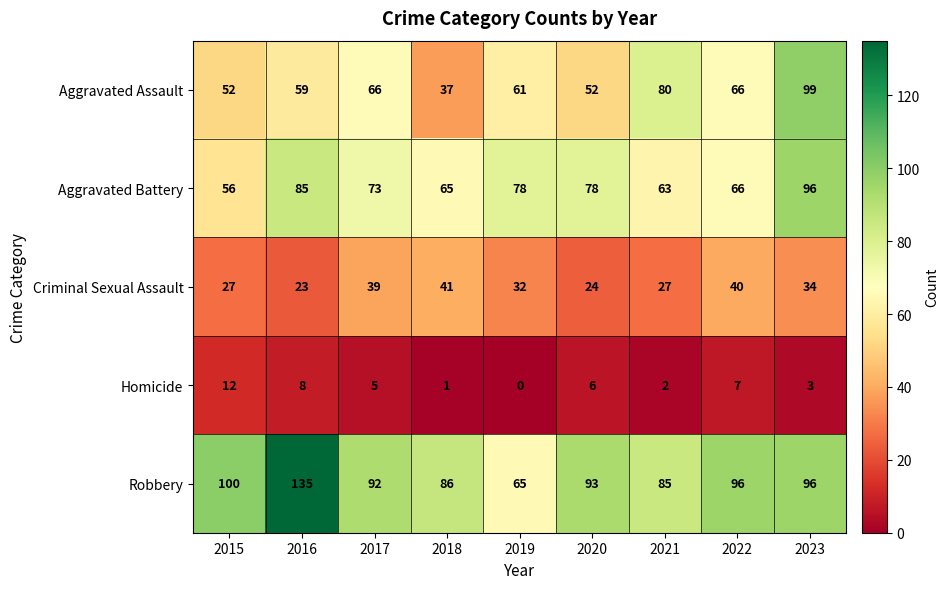

The Aggravated Battery series shows 32 at 2016. True or false?

False